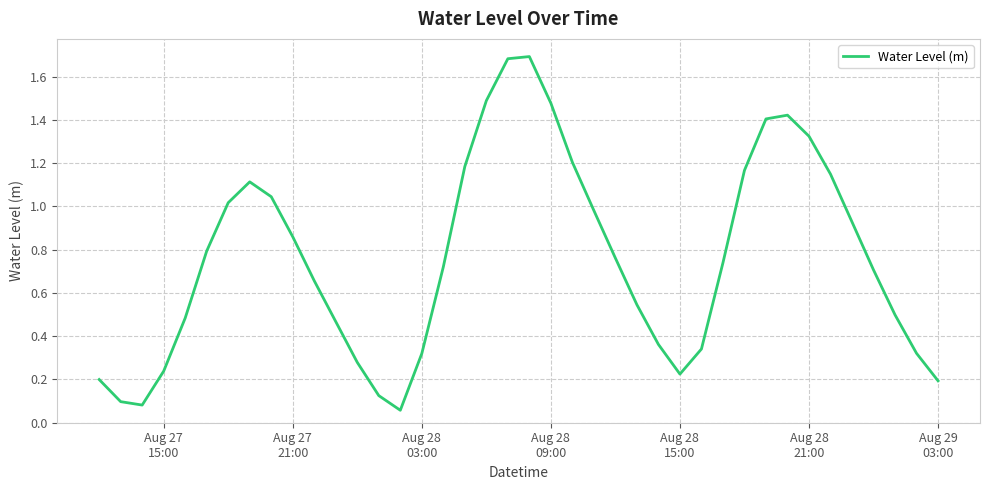

What is the greatest value displayed?

1.7